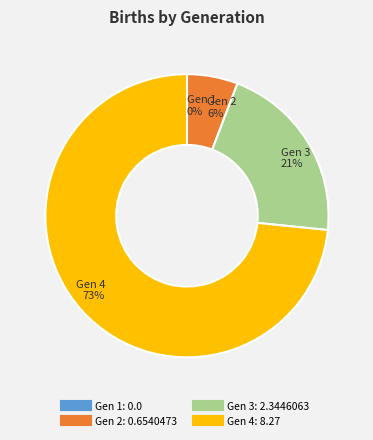

Does Gen 4 account for over 50% of the chart?

Yes